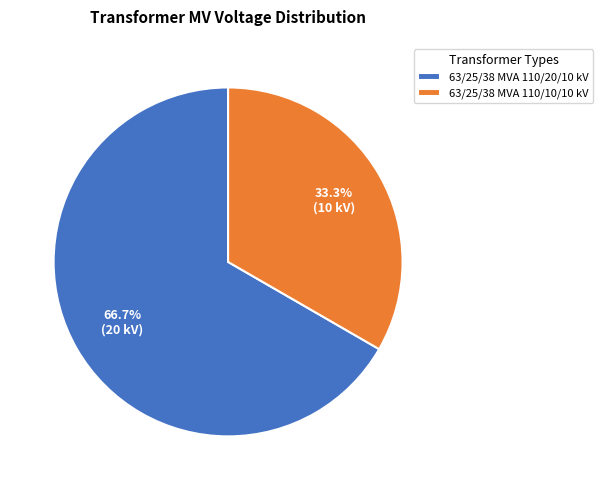

To the nearest percent, what percentage of the pie is 63/25/38 MVA 110/20/10 kV?

67%